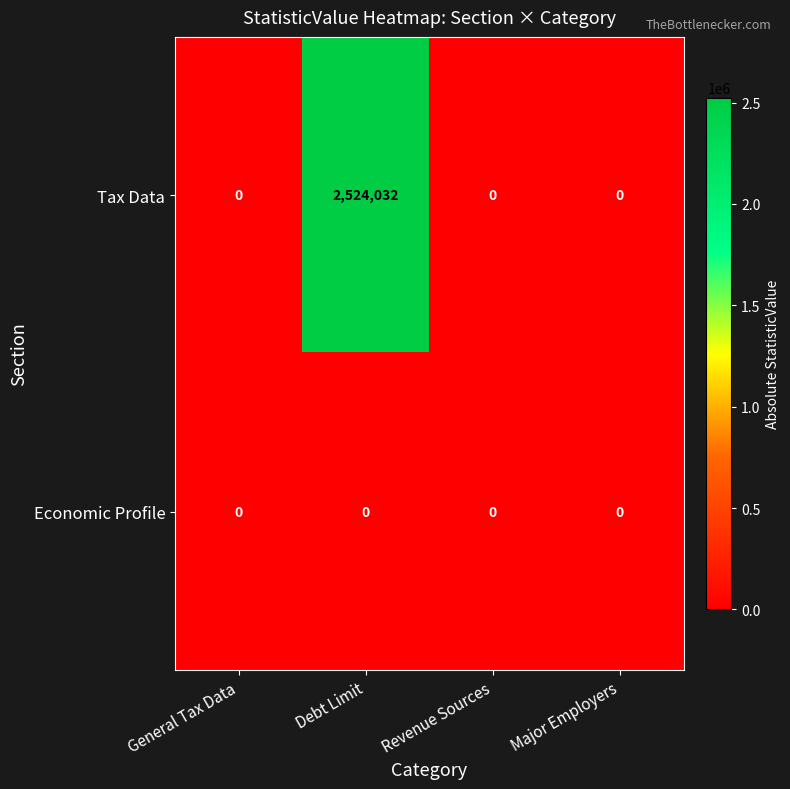

What is the difference between the Tax Data values at Major Employers and Debt Limit?

2524032